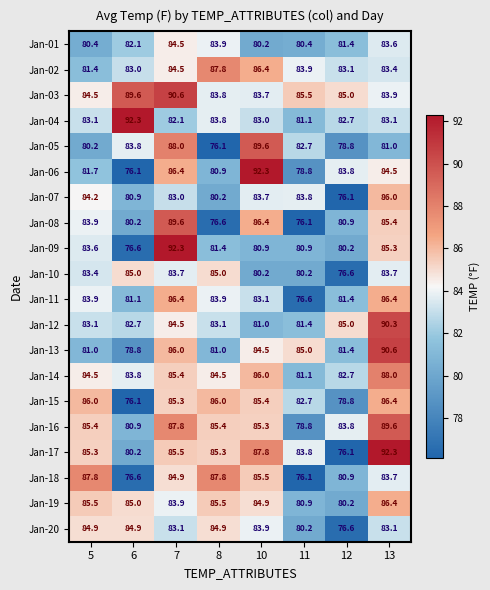

At how many categories does at least one series exceed 80?

8